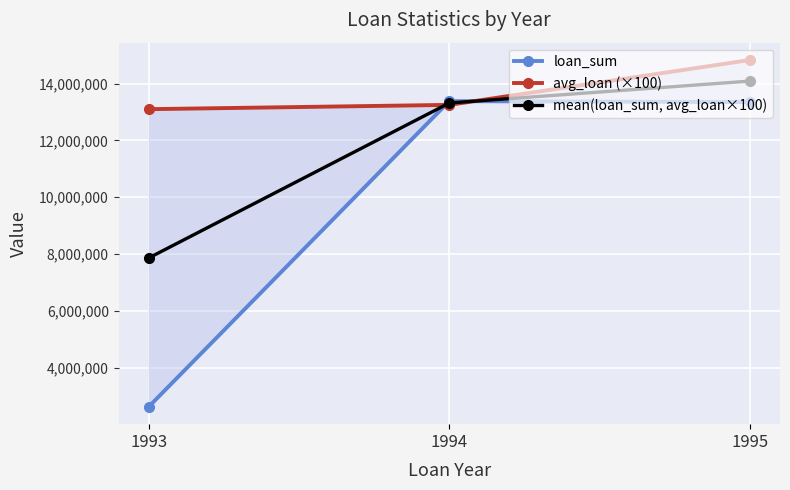

Reading left to right, extract all data points from this chart.

loan_sum: 2619276.0	13379904.0	13344372.0
avg_loan (×100): 13096380.0	13247429.7	14827080.0
mean(loan_sum, avg_loan×100): 7857828.0	13313666.8	14085726.0